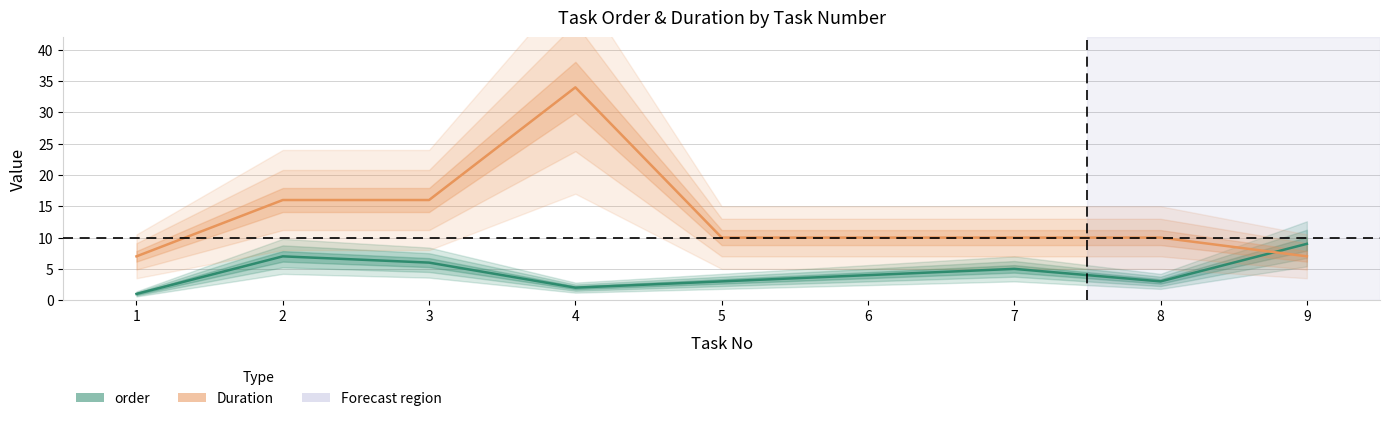

What is the maximum value for Duration?

34